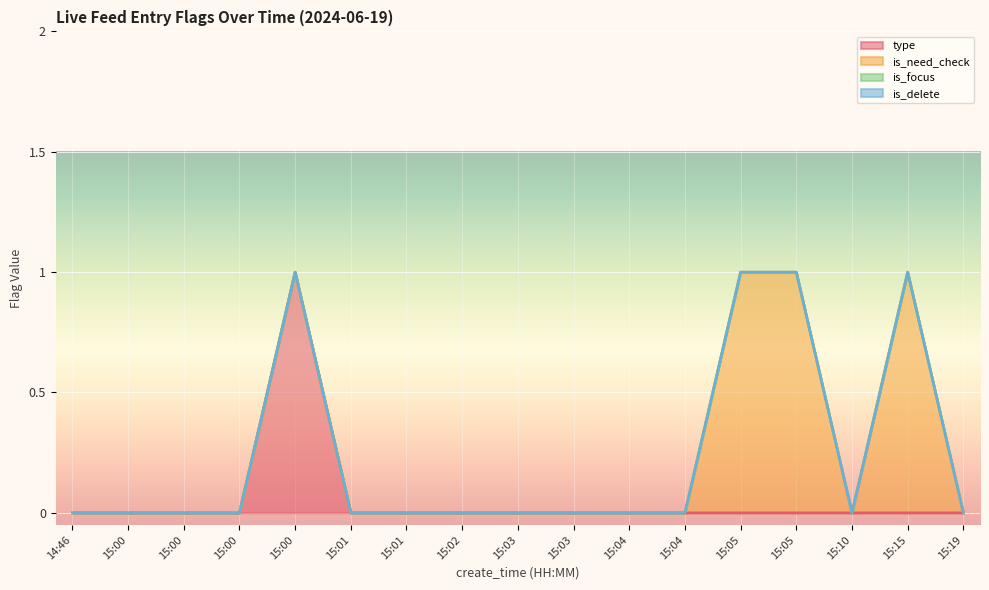

Reading right to left, transcribe all the data shown in this chart.

type: 0	0	0	0	0	0	0	0	0	0	0	0	1	0	0	0	0
is_need_check: 0	1	0	1	1	0	0	0	0	0	0	0	0	0	0	0	0
is_focus: 0	0	0	0	0	0	0	0	0	0	0	0	0	0	0	0	0
is_delete: 0	0	0	0	0	0	0	0	0	0	0	0	0	0	0	0	0